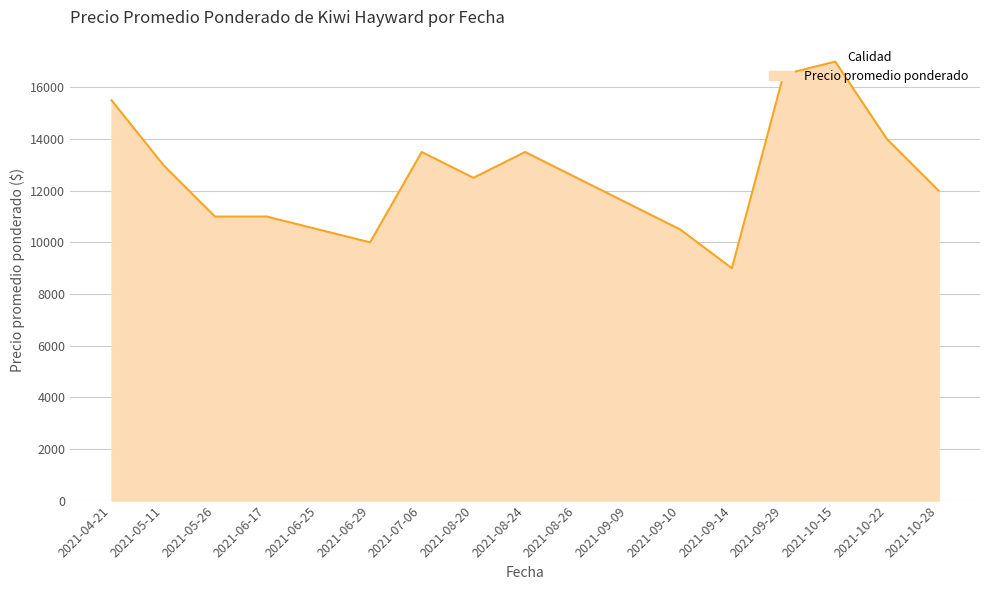

Which label corresponds to the largest value in the chart?

2021-10-15